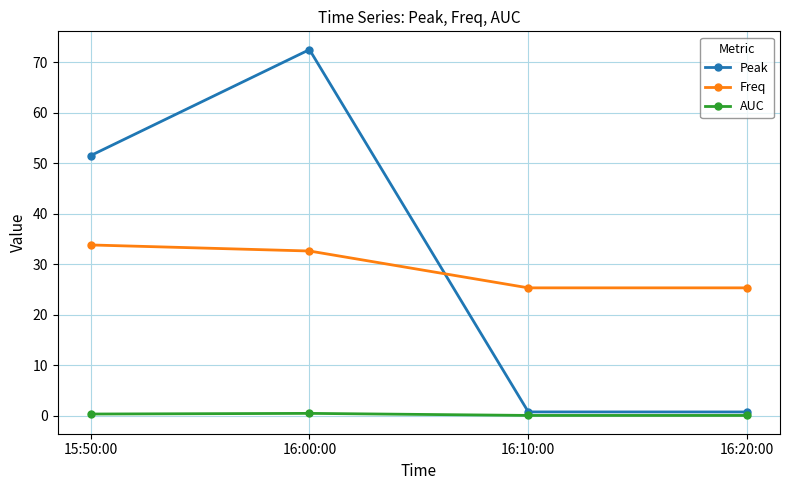

Where do Freq and Peak first cross each other?

16:00:00 and 16:10:00